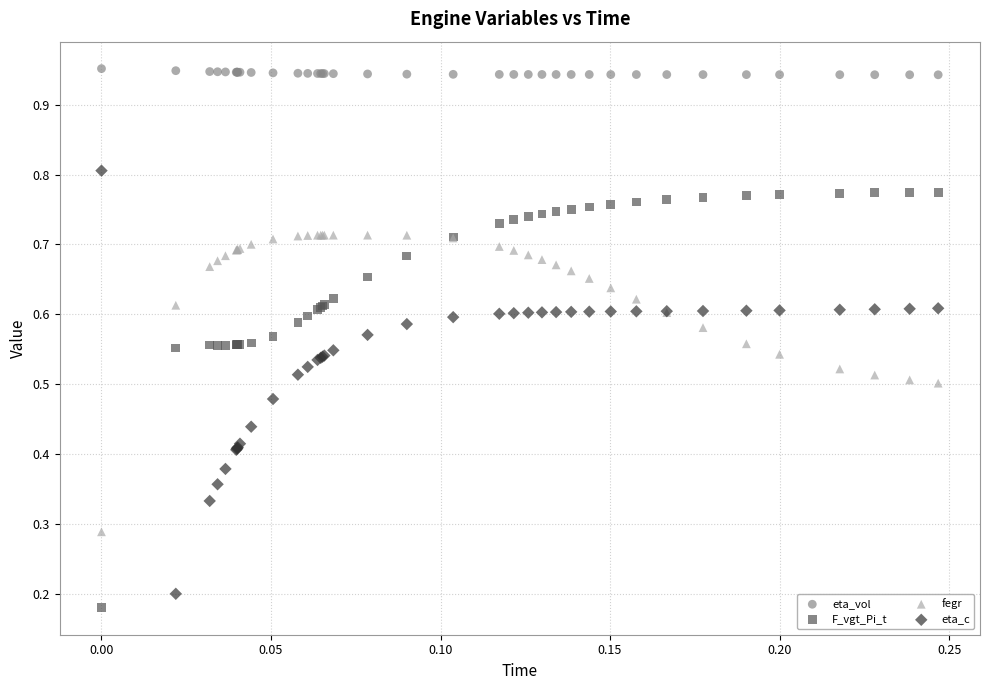

Which series reaches the maximum Y coordinate?

eta_vol